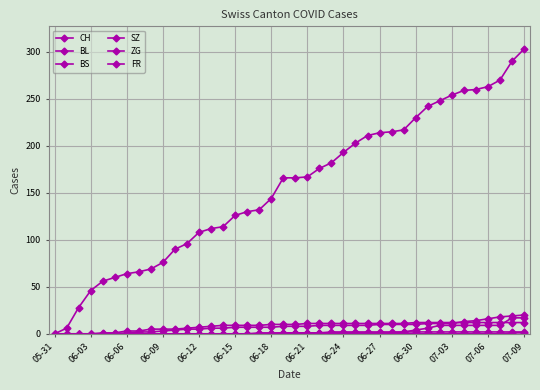

Does the chart have visible grid lines?

Yes